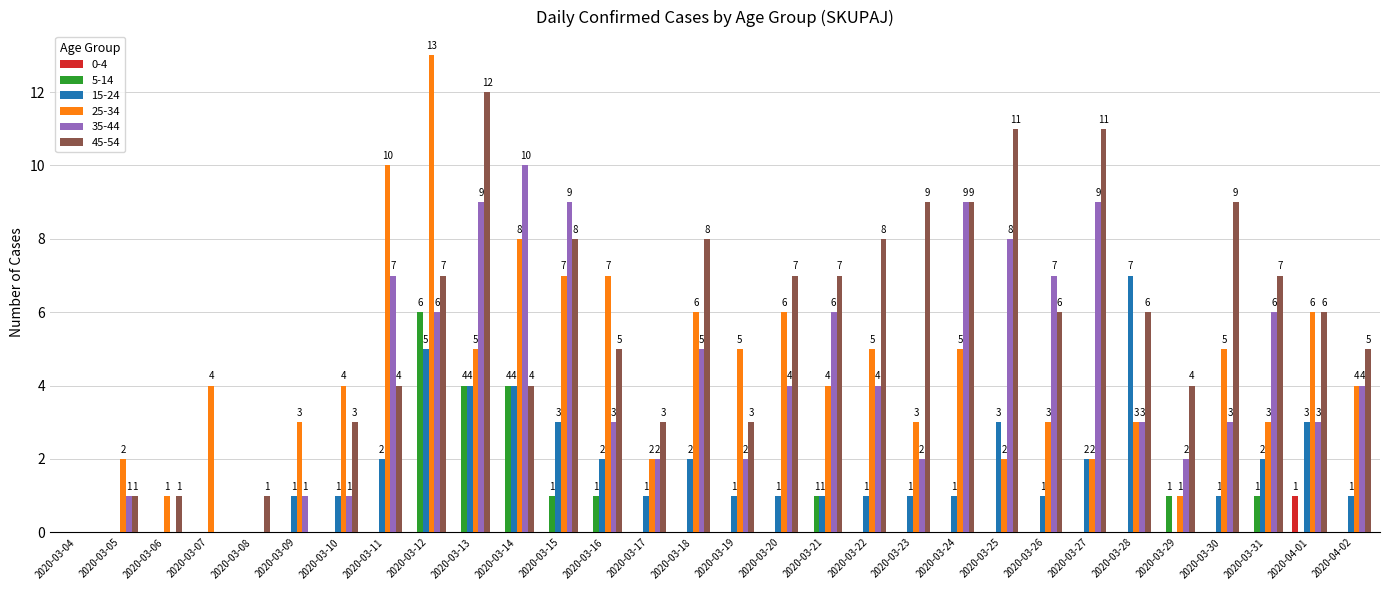

True or false: 35-44 has a value of 8 at 2020-03-21.

False